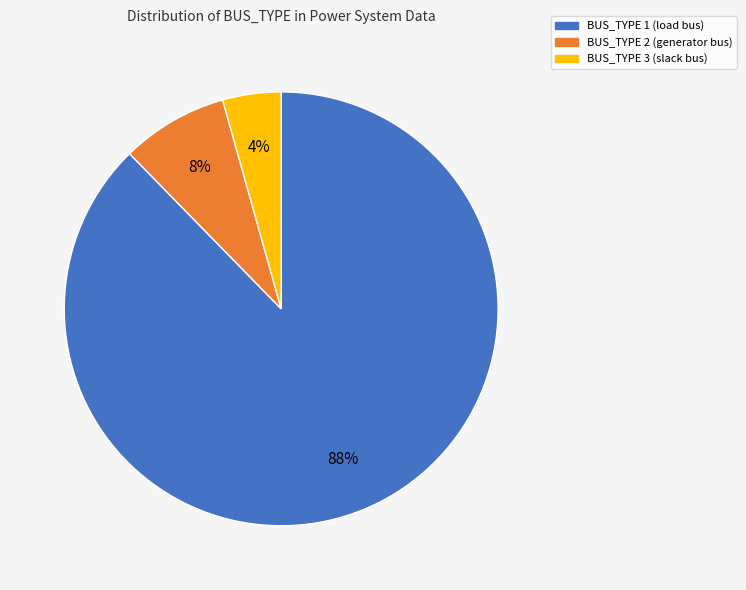

Which category has the smallest portion of the pie?

BUS_TYPE 3